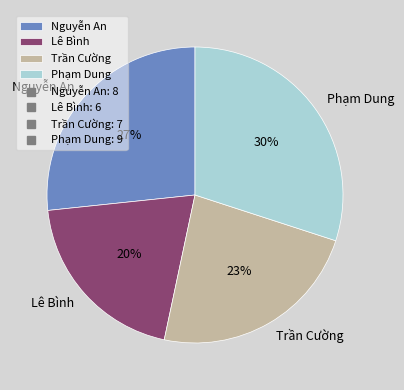

Does Lê Bình account for over 50% of the chart?

No